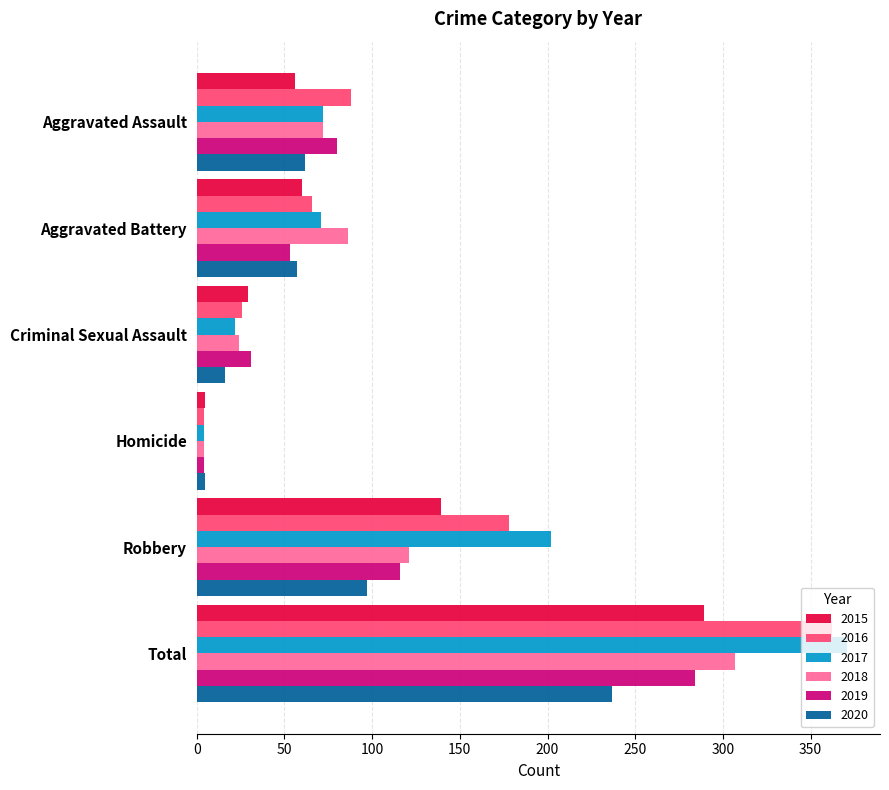

What is the average value of the 2020 series?

79